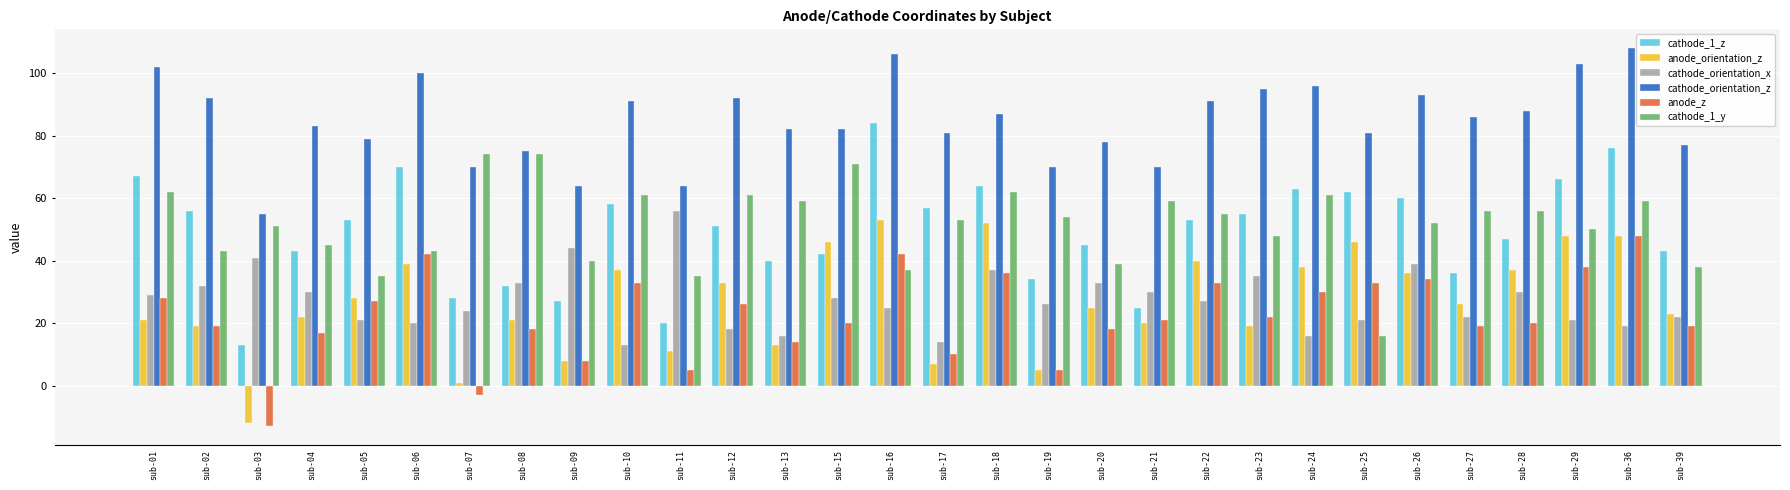

How many data points does each series have?

30